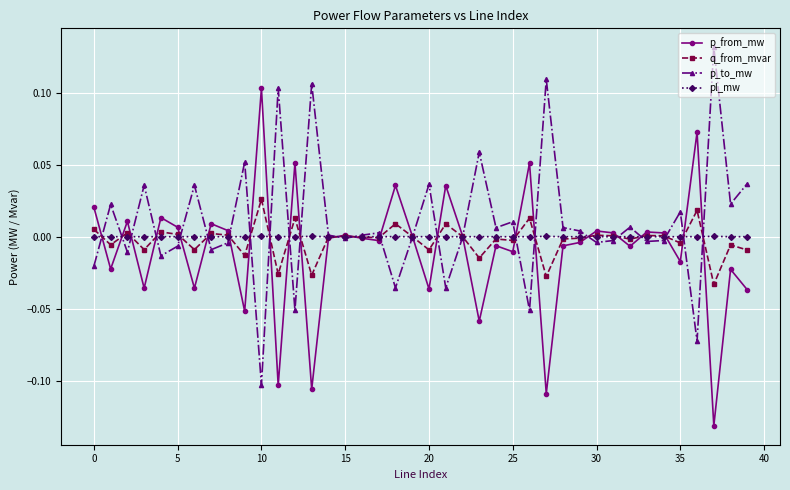

True or false: q_from_mvar has more than 1 interior local peaks.

True